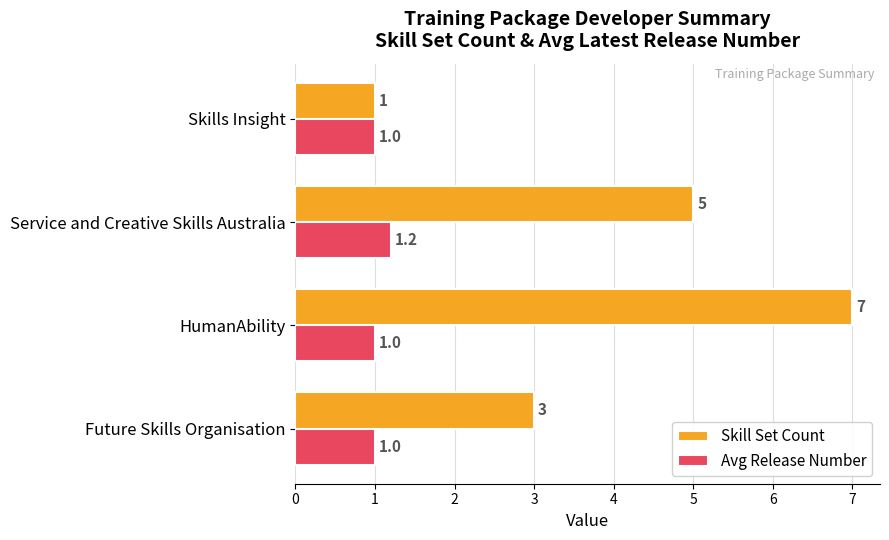

What is the highest value of the Avg Release Number series?

1.2